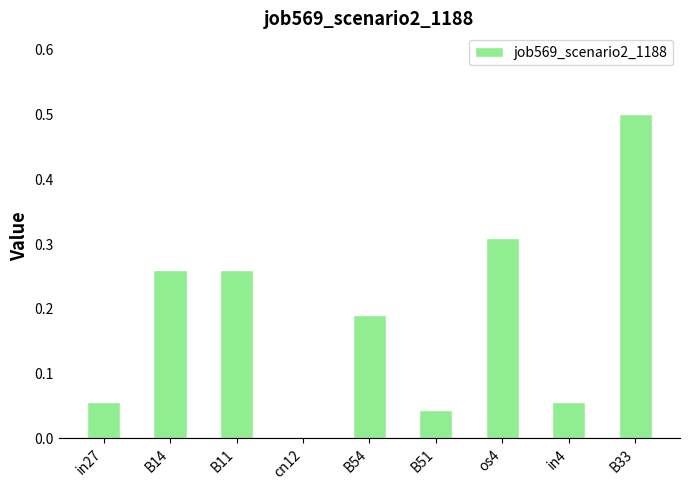

The chart shows a value of 0.2 at cn12. True or false?

False